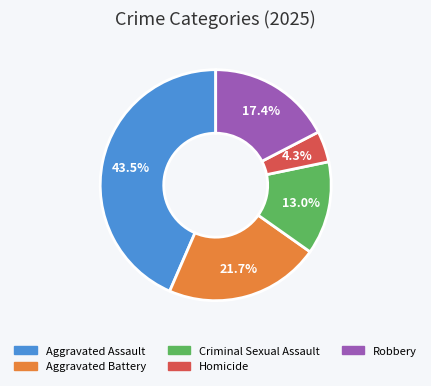

Count the number of slices in the pie.

5